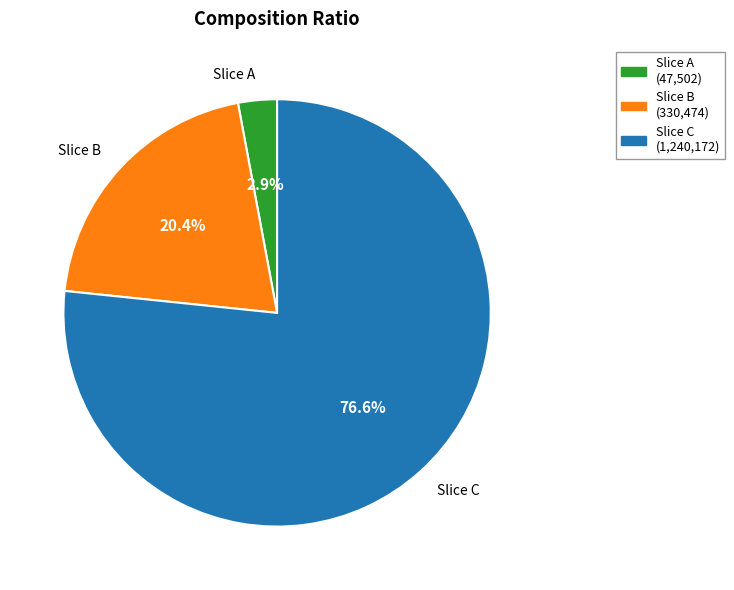

Is there any slice that represents more than half of the pie?

Yes